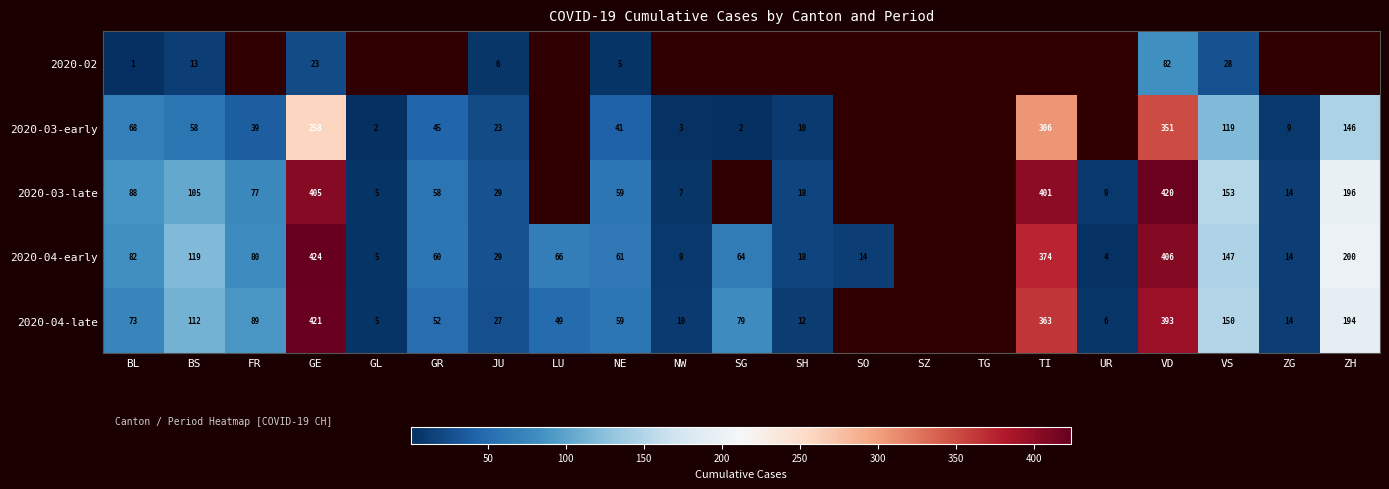

What is the maximum value shown in the chart?

424.0